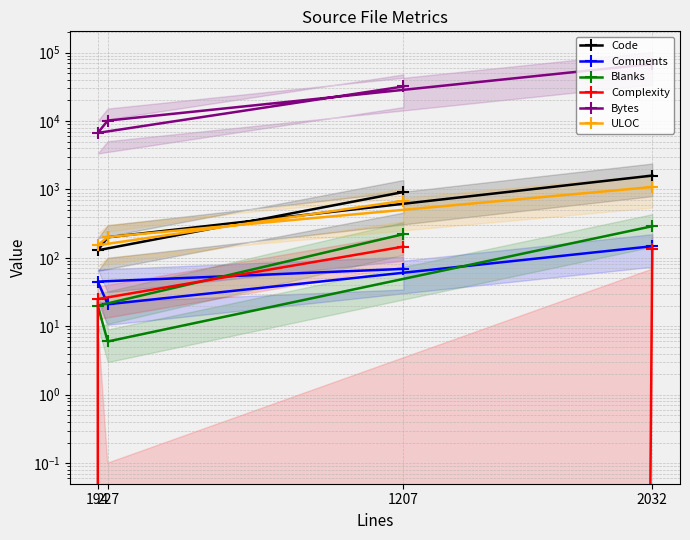

At how many categories does at least one series exceed 64445?

1